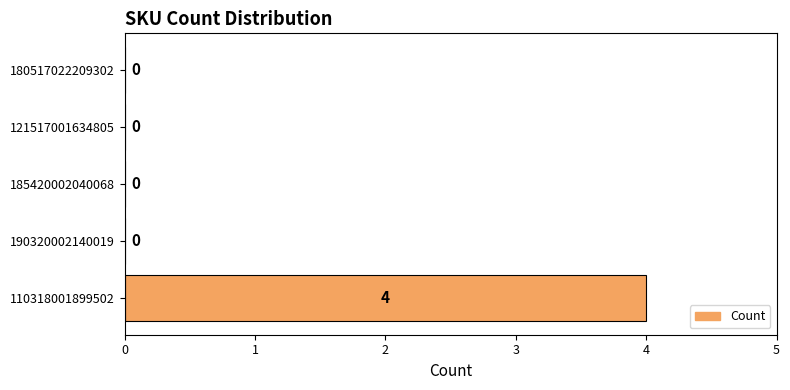

At which category does the chart reach its peak across all series?

110318001899502